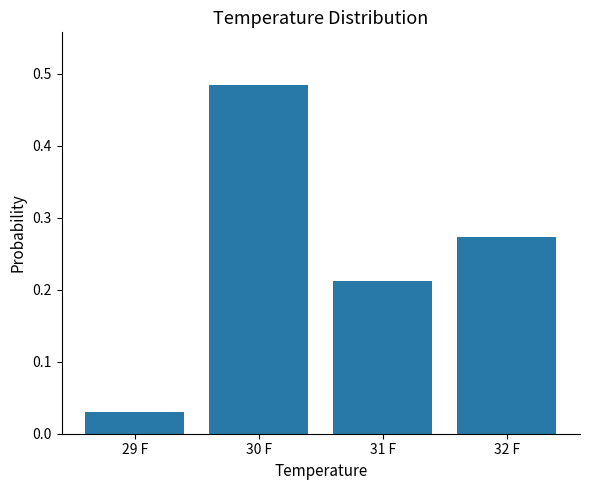

Which category has the lowest value across all series?

29 F